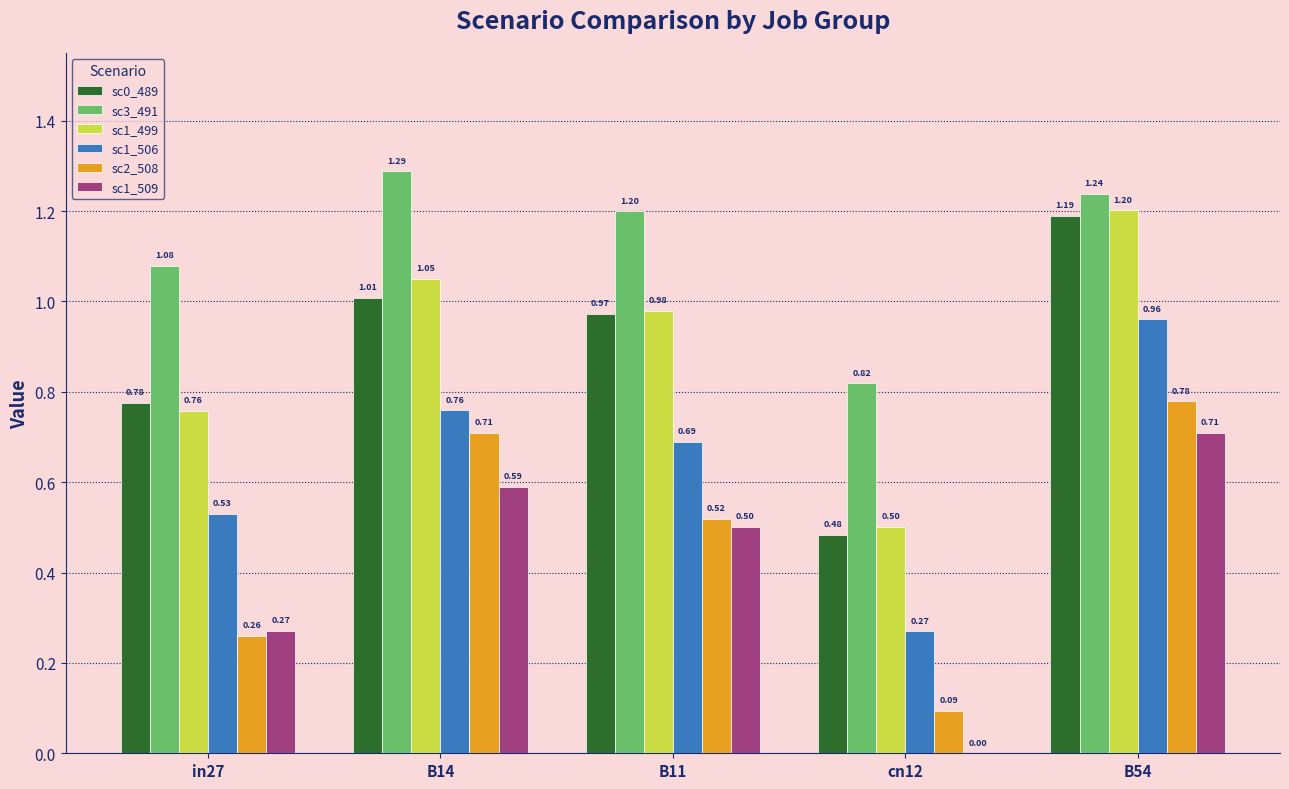

What is the sum of the sc1_499 values at B14 and cn12?

1.6